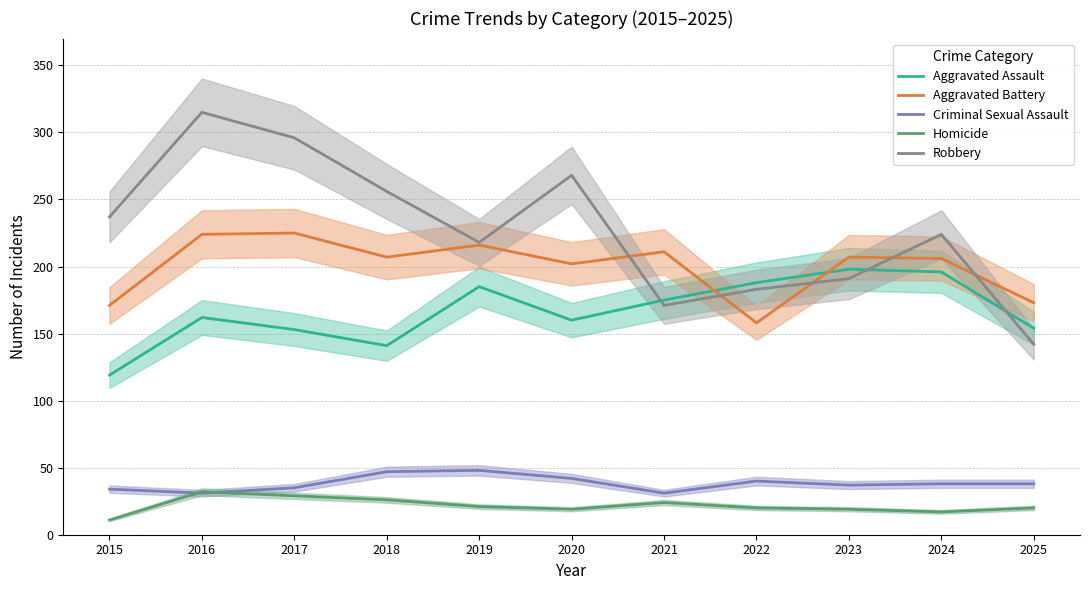

What are all the series names shown in the legend?

Aggravated Assault, Aggravated Battery, Criminal Sexual Assault, Homicide, Robbery